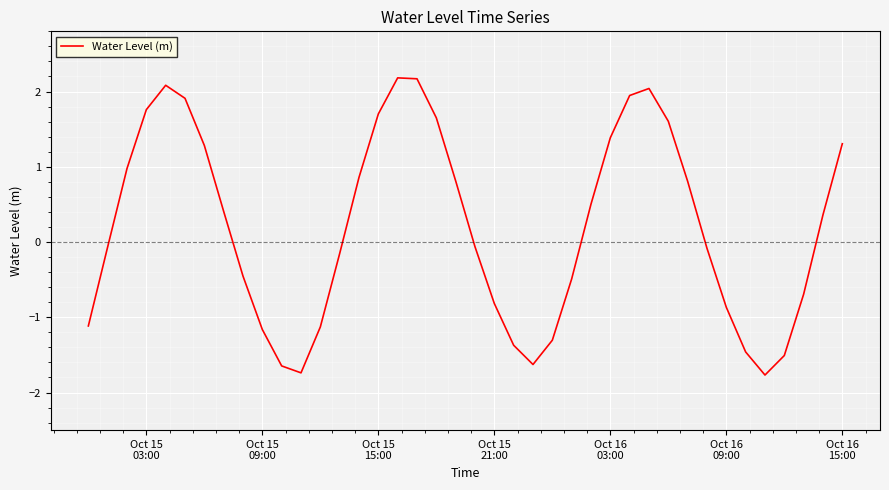

How many lines are shown in the chart?

1